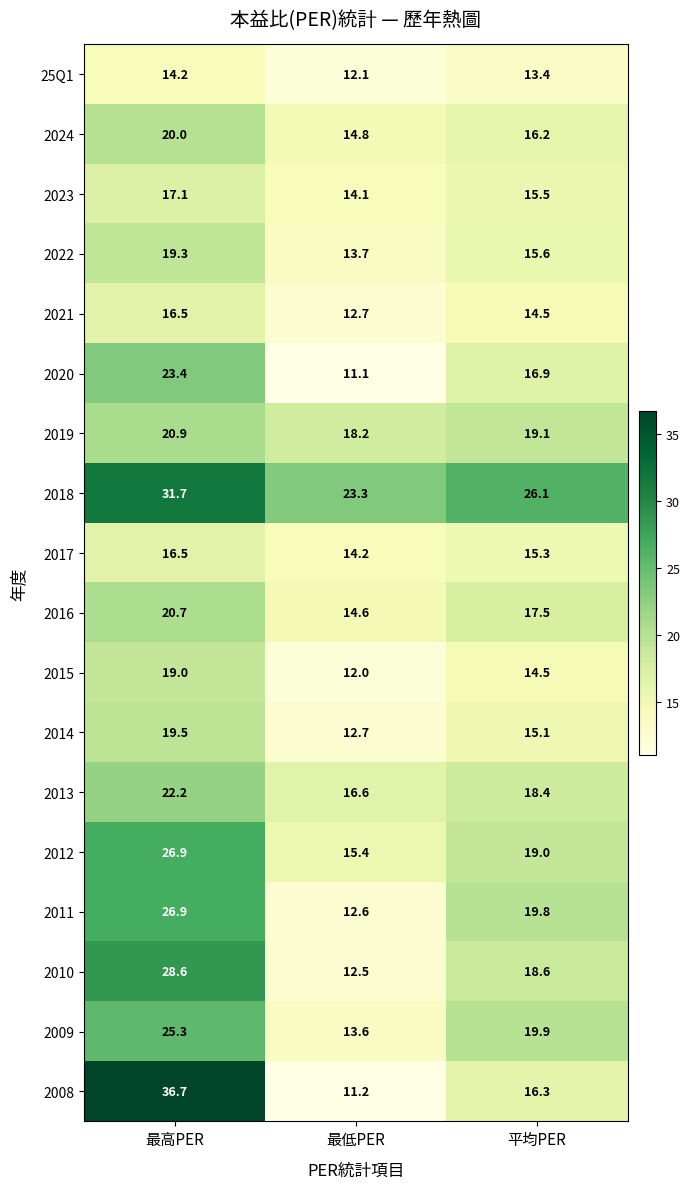

How many values in the 2018 series exceed 26?

2